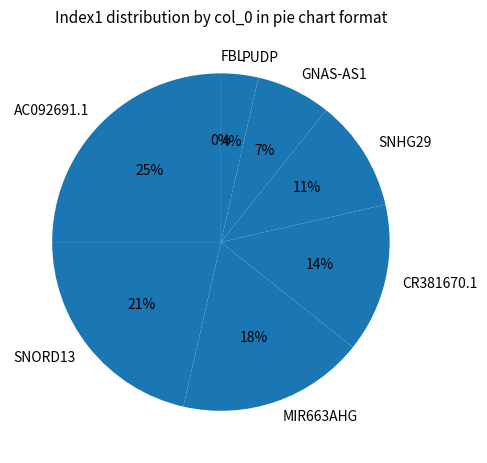

Is there a majority slice in this chart?

No